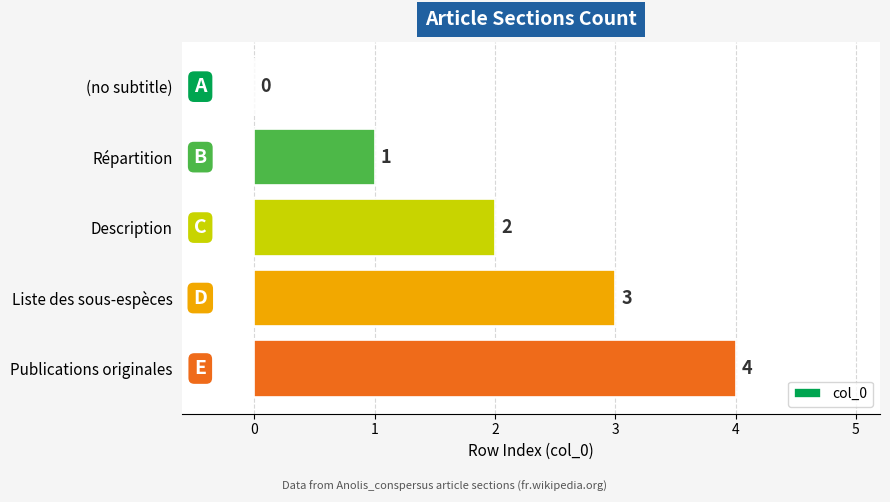

How many values are above zero?

4